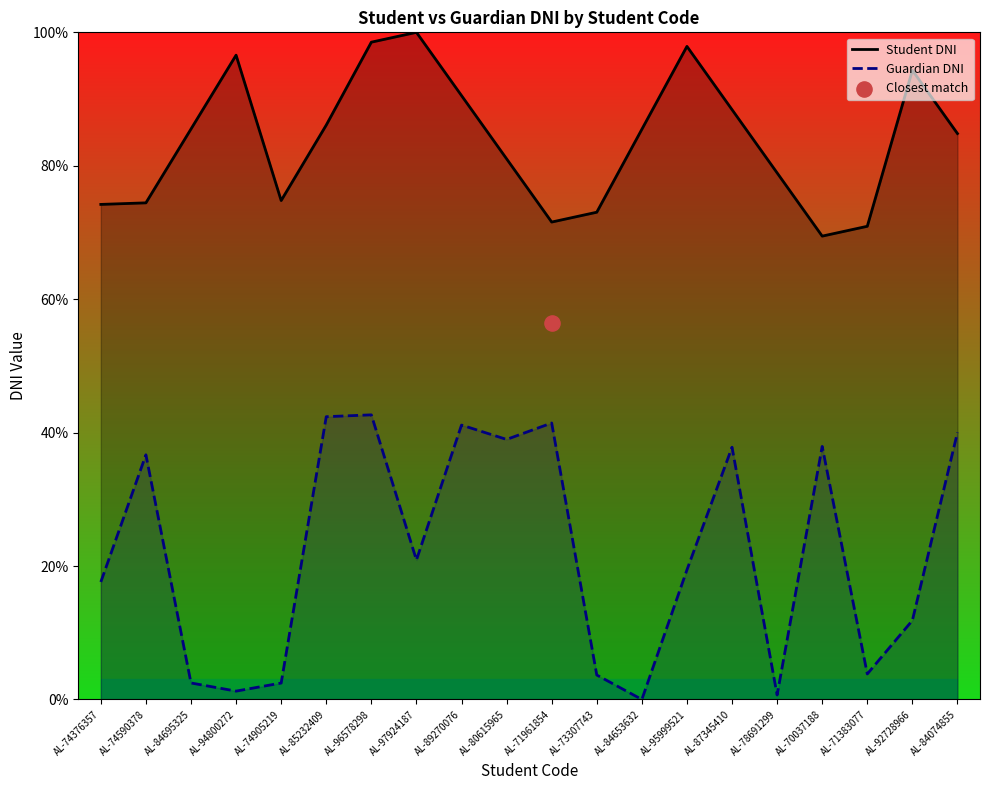

Which series reaches the maximum Y coordinate?

Student DNI